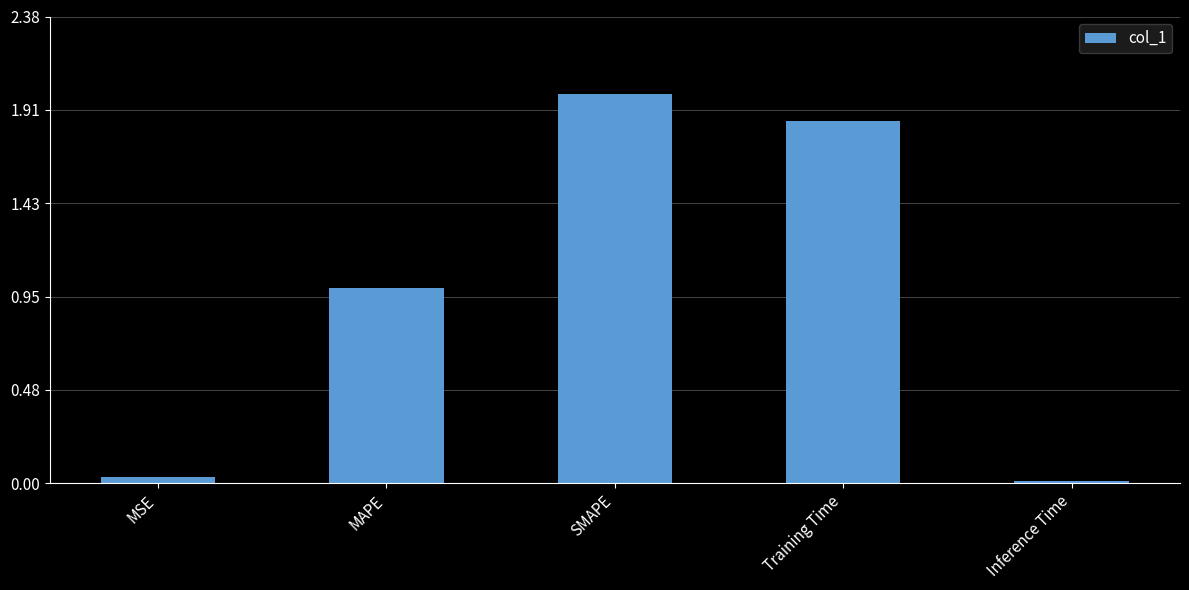

Is it true that the value at MAPE is 1.0?

True